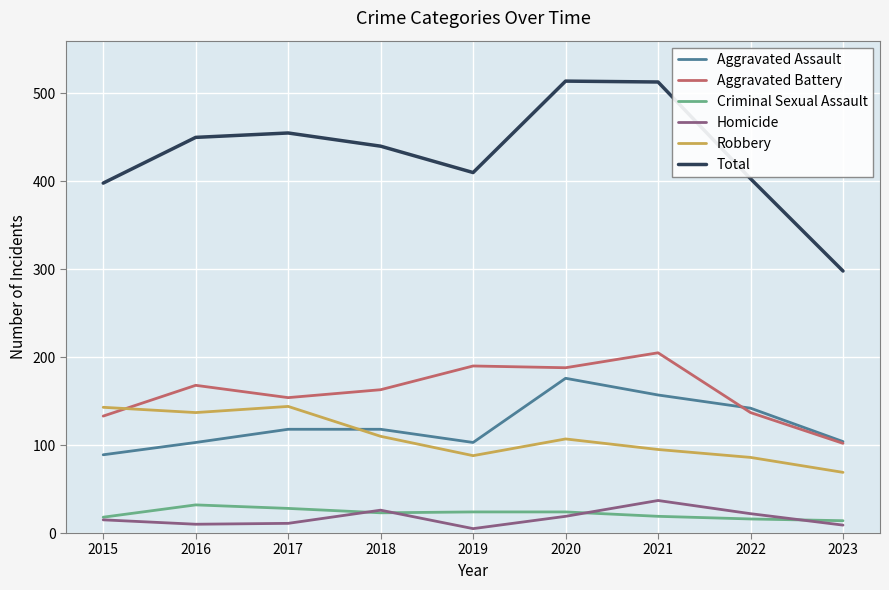

At how many categories does at least one series exceed 483?

2